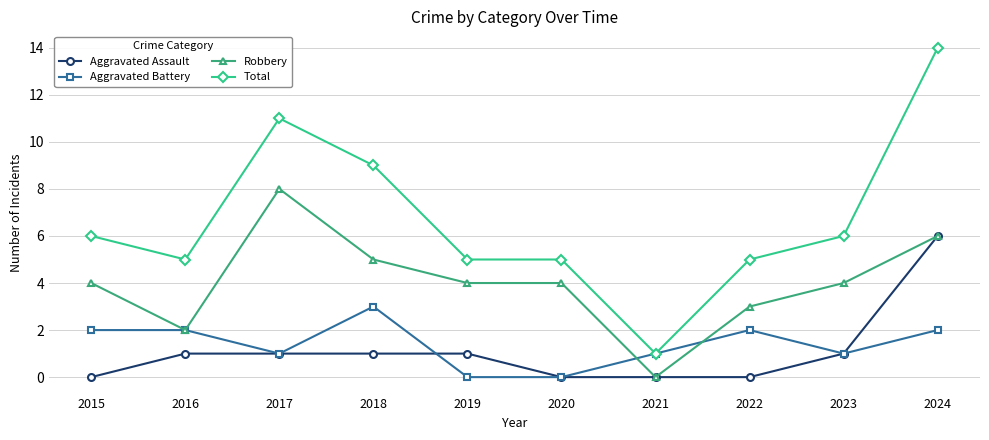

What is the difference between the highest and lowest values at 2022?

5